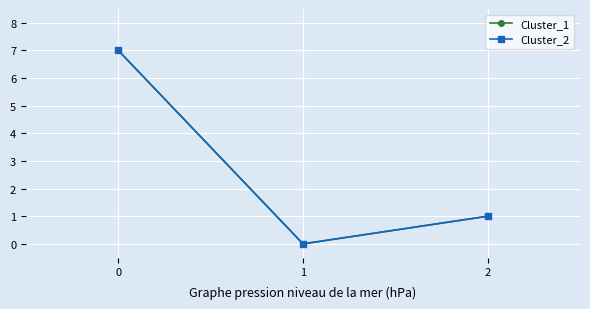

Reading right to left, transcribe all the data shown in this chart.

Cluster_1: 2=1	1=0	0=7
Cluster_2: 2=1	1=0	0=7